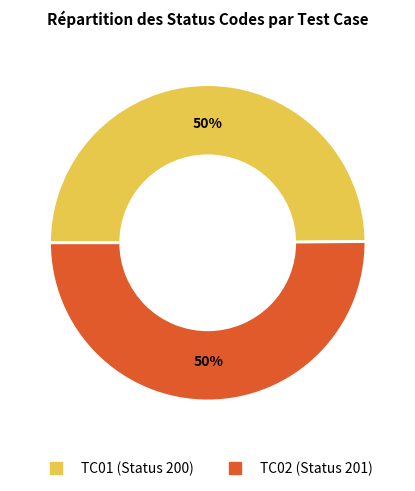

The TC02 slice represents 65% of the pie. True or false?

False